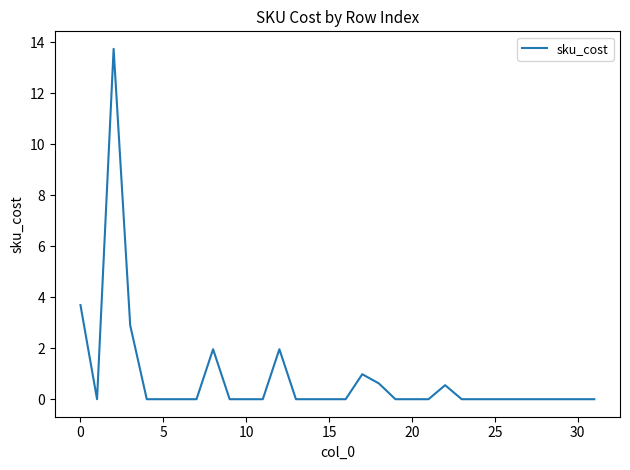

What is the greatest value displayed?

13.7